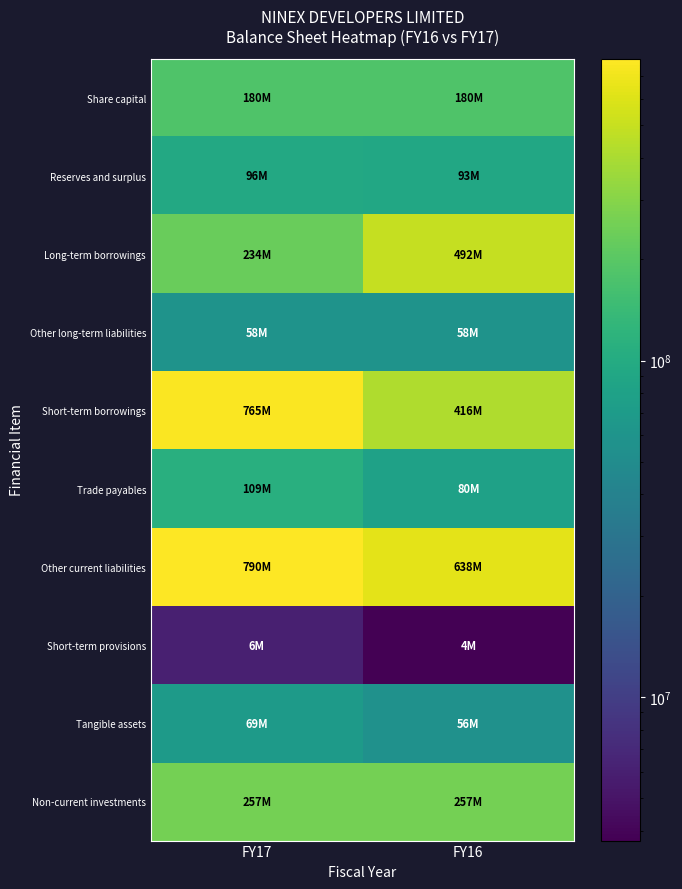

What is the spread (max minus min) of values at FY16?

633767391